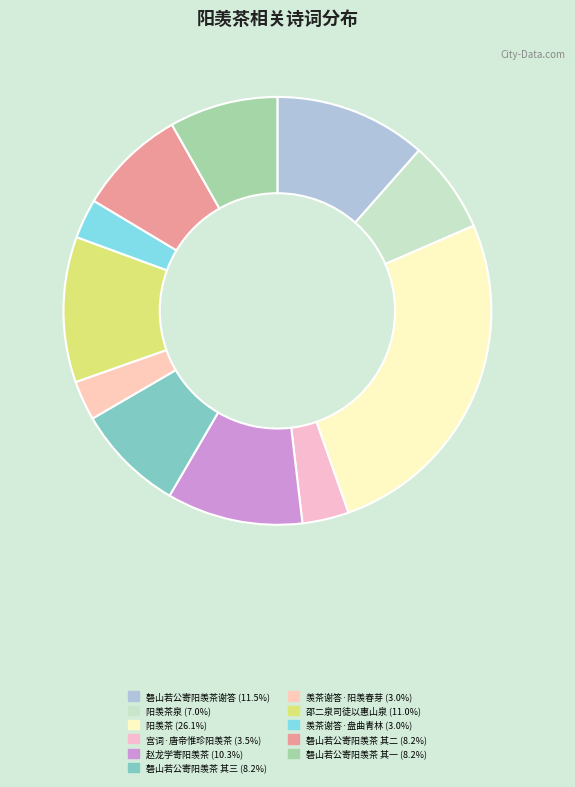

How many segments does this pie chart have?

11